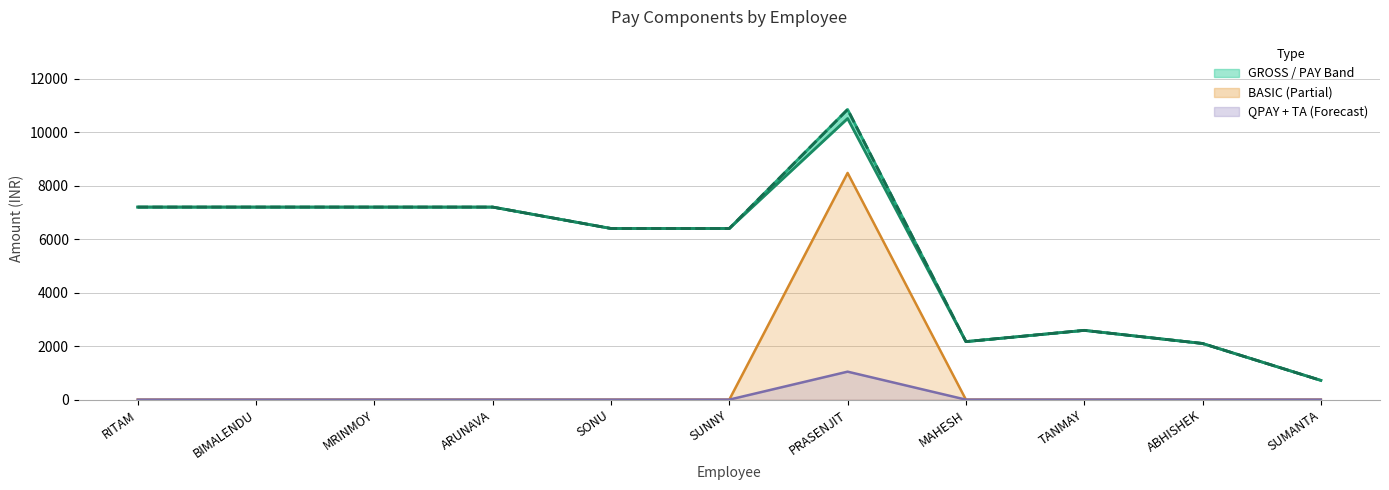

Which series has the largest range (max minus min)?

GROSS (Upper)